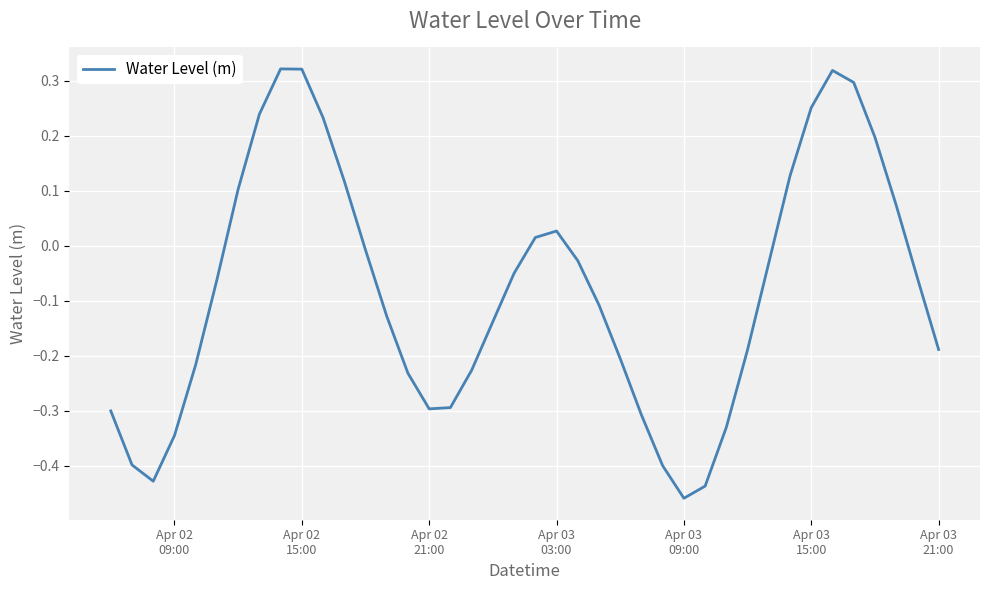

Is this an area chart (filled region under the line)?

No